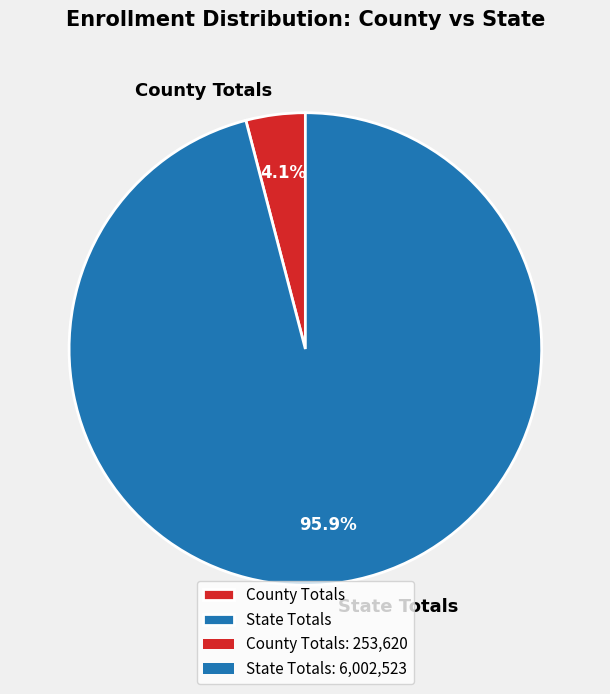

Count the number of slices in the pie.

2